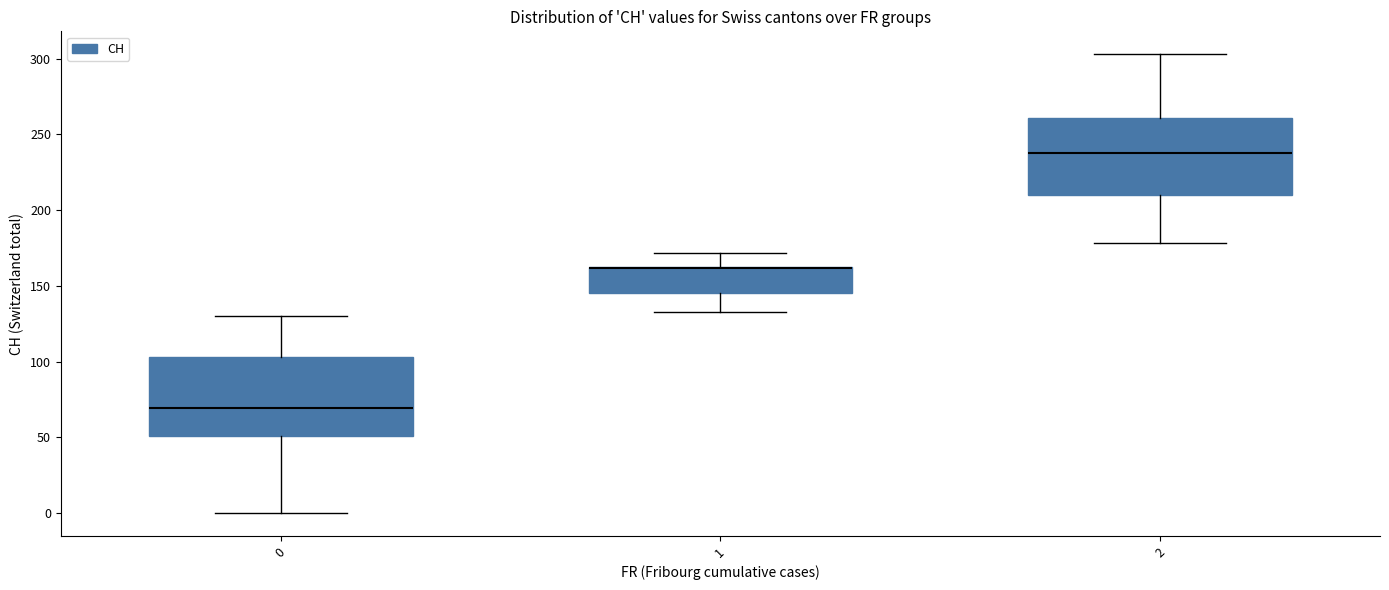

Reading left to right, transcribe this box plot: for each box, give where its median line is, the range the box spans, and where its two whiskers end, as read against the y-axis. The values are not printed on the chart, so give them approximately, as read against the axis.

0: median 70, box 50 to 105, whiskers 0 to 130
1: median 160 (drawn on the box's upper edge), box 145 to 165, whiskers 135 to 170
2: median 240, box 210 to 260, whiskers 180 to 305